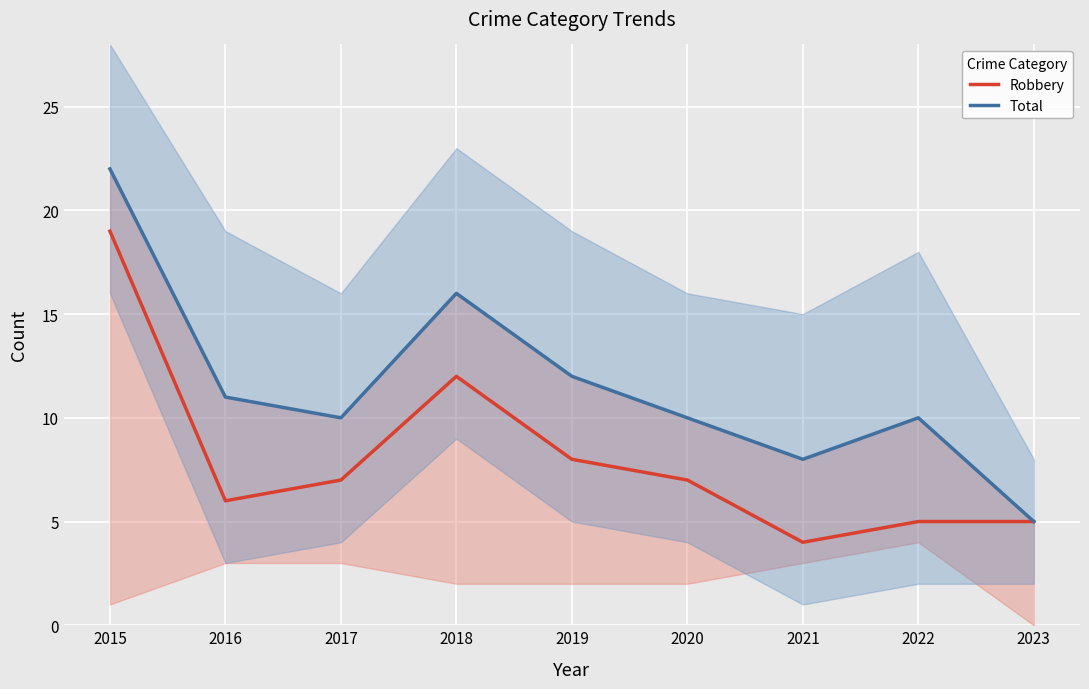

Is it true that Robbery equals 6 at 2016?

True